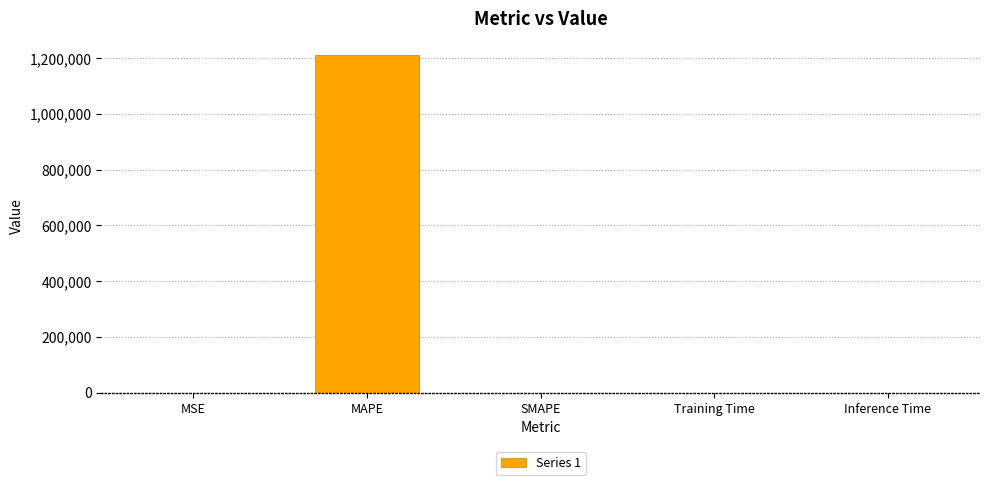

Which category has the highest value across all series?

MAPE